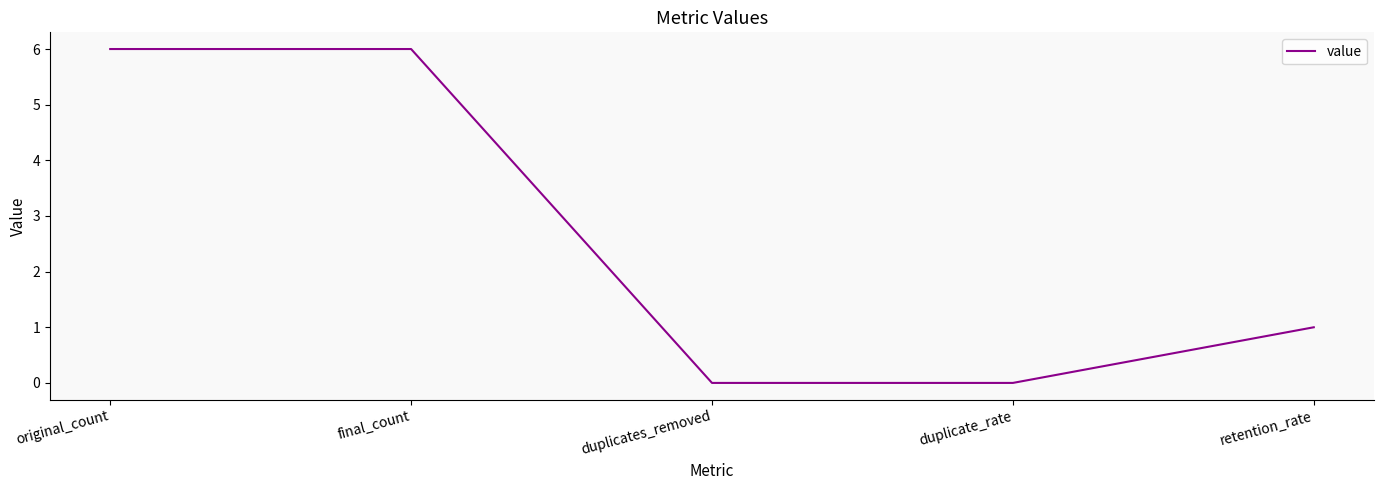

Count the values in the range 0 to 6.

5